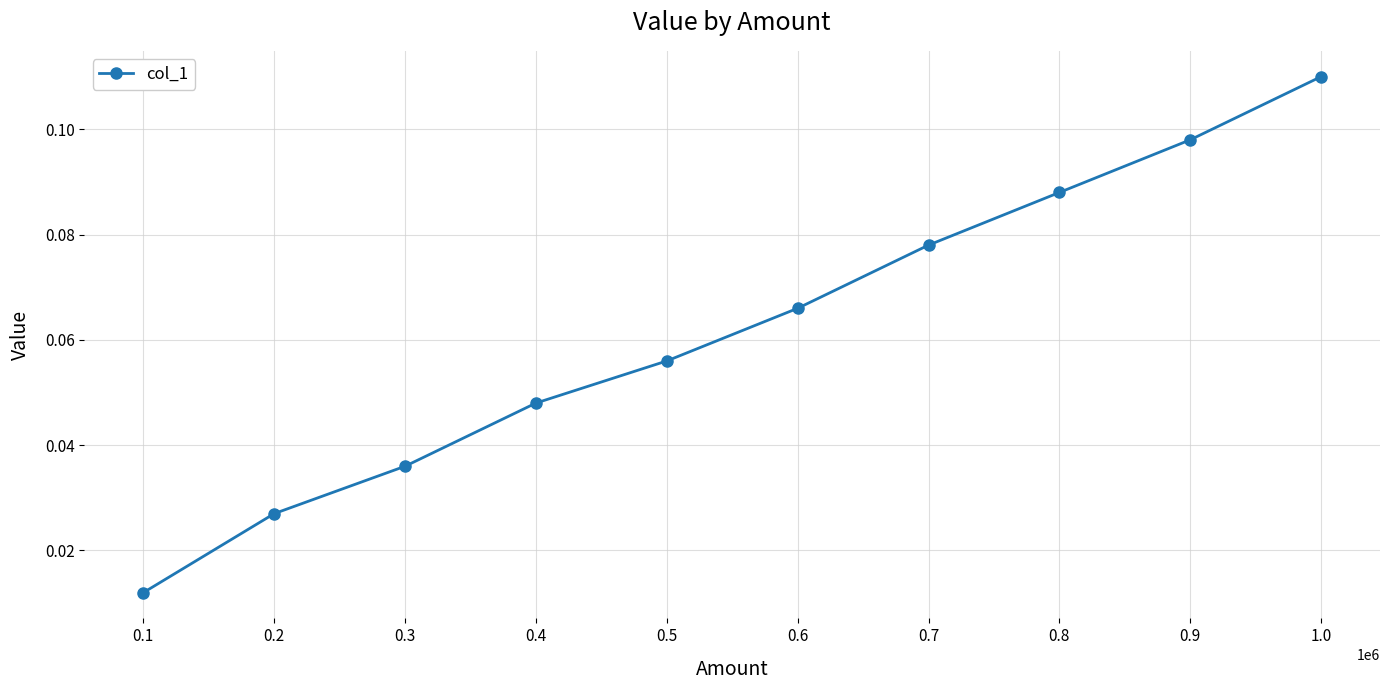

At which category does the chart reach its peak across all series?

1.0